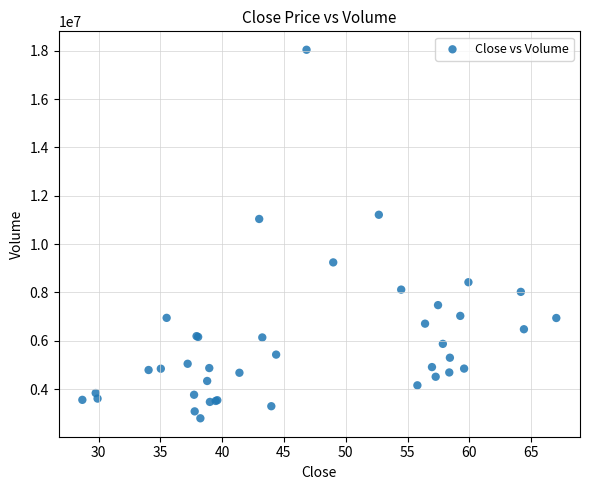

What Y value in the scatter plot is closest to 10419100?

11042300